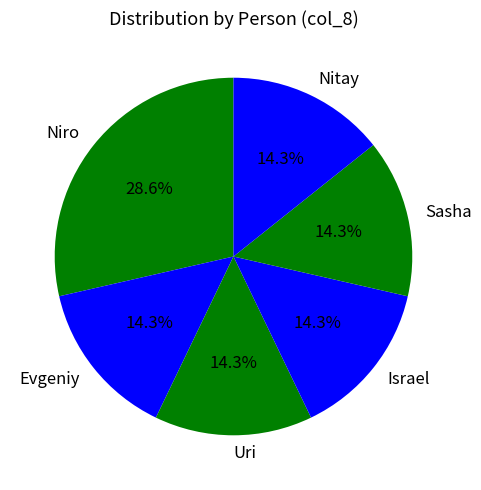

How much of the chart is everything except Evgeniy?

85.7%